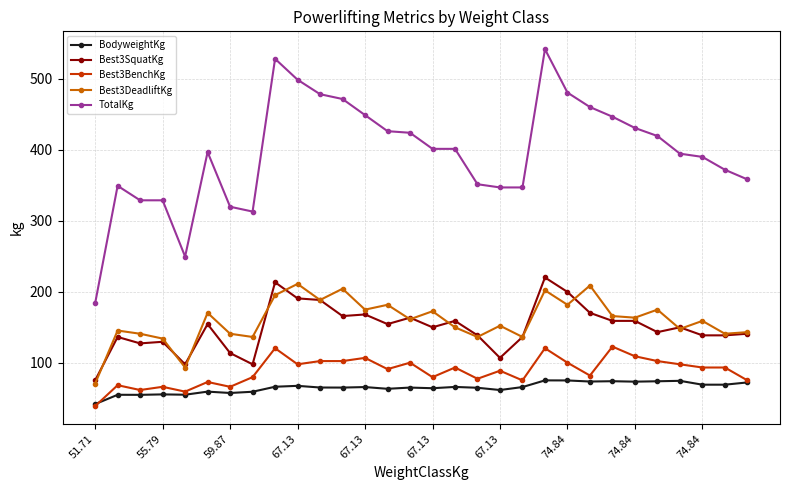

What is the lowest value of the Best3DeadliftKg series?

70.3